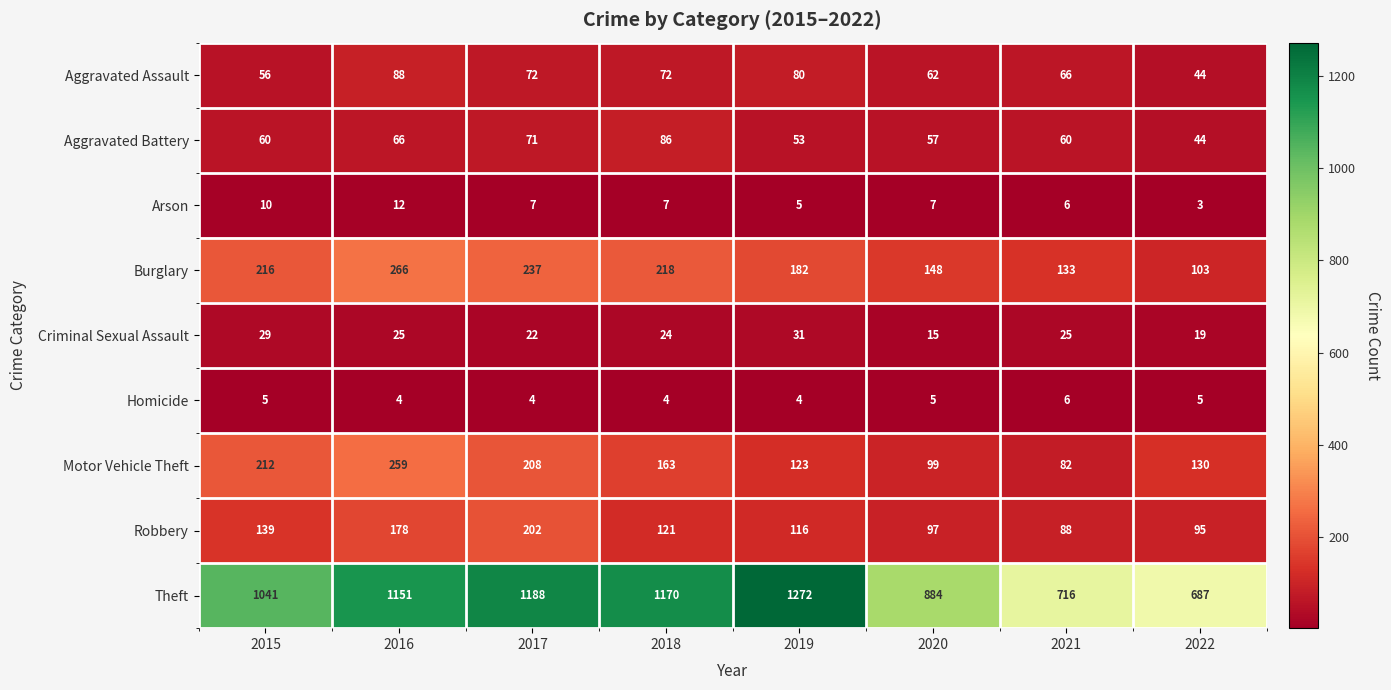

Which series changed the most between 2019 and 2021?

Theft